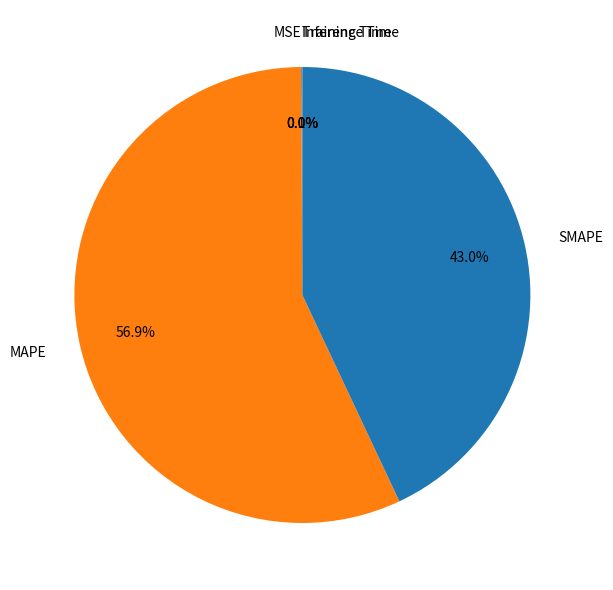

Does MAPE account for over 50% of the chart?

Yes